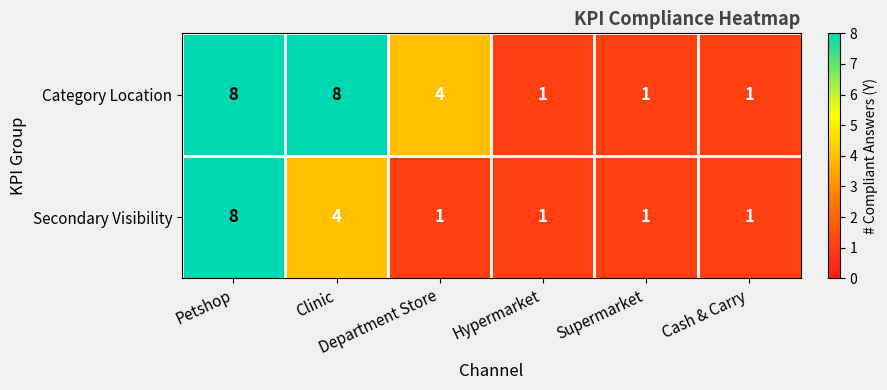

What is the difference between the maximum and second lowest values in the Secondary Visibility series?

7